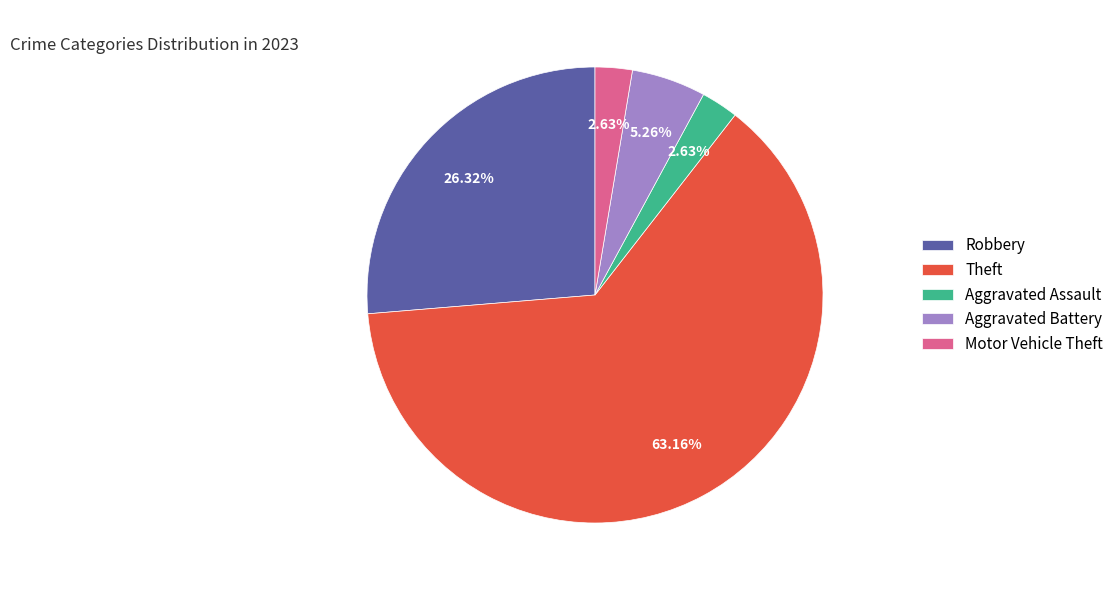

To the nearest percent, what is the average slice percentage?

20%